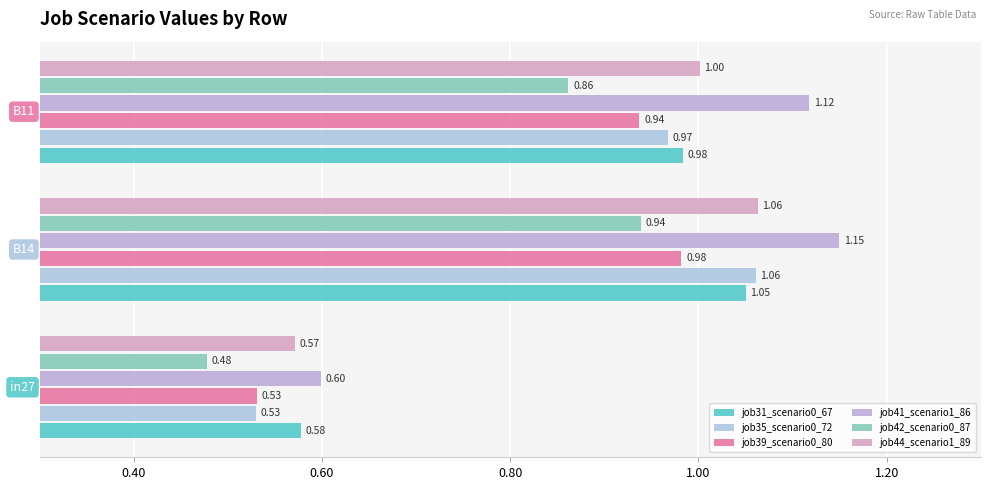

What is the average value of the job35_scenario0_72 series?

0.9